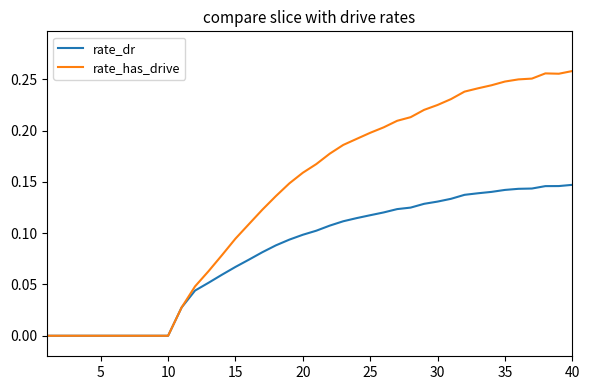

List the series in order of their overall mean, highest first.

rate_has_drive, rate_dr